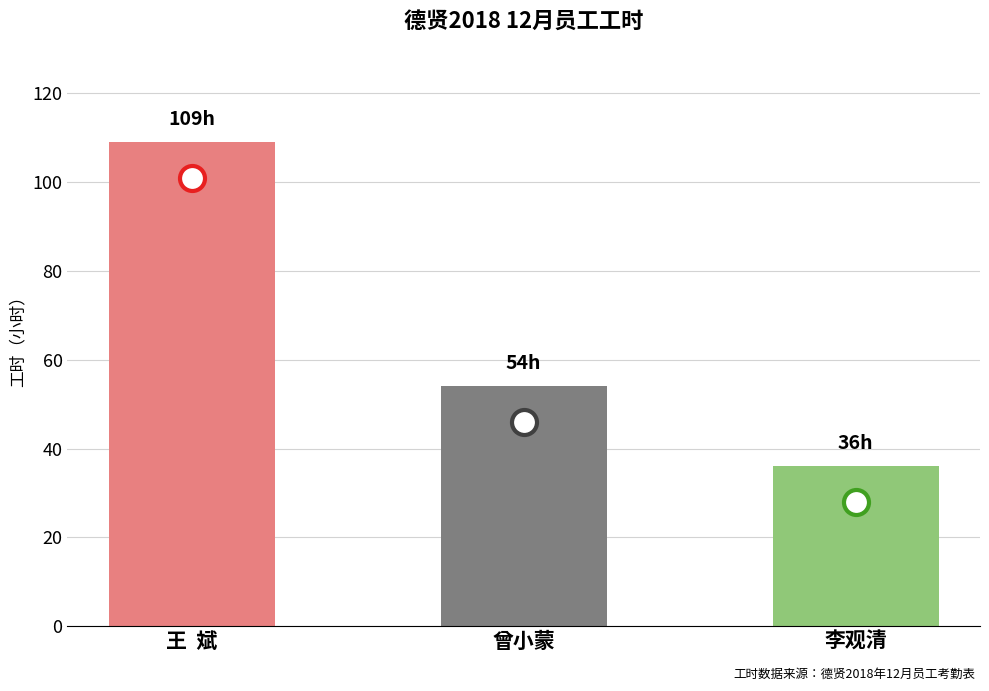

What position from the left is 曾小蒙?

2